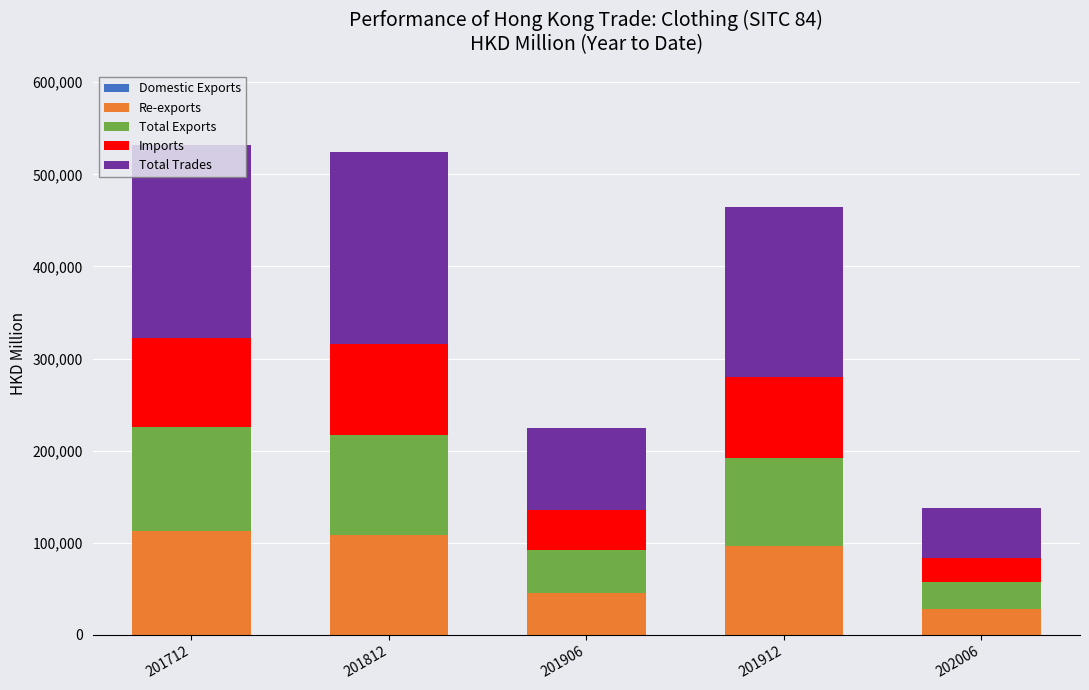

Does the chart contain stacked bars?

Yes